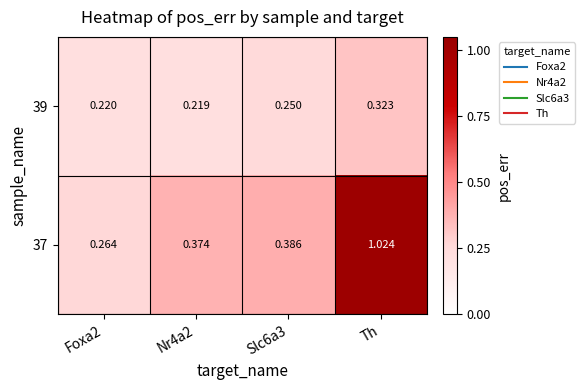

Which category has the highest value across all series?

Th